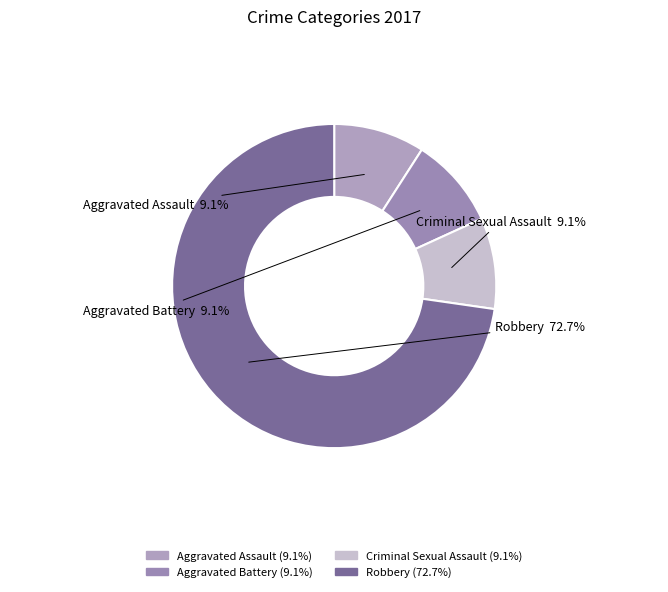

To the nearest percent, what is the difference between the Robbery and Criminal Sexual Assault slice percentages?

64%